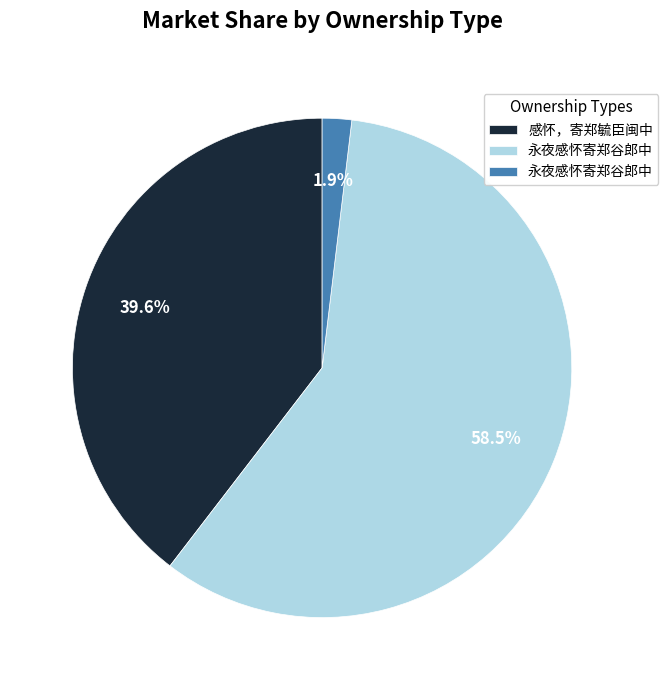

Is there any slice that represents more than half of the pie?

Yes